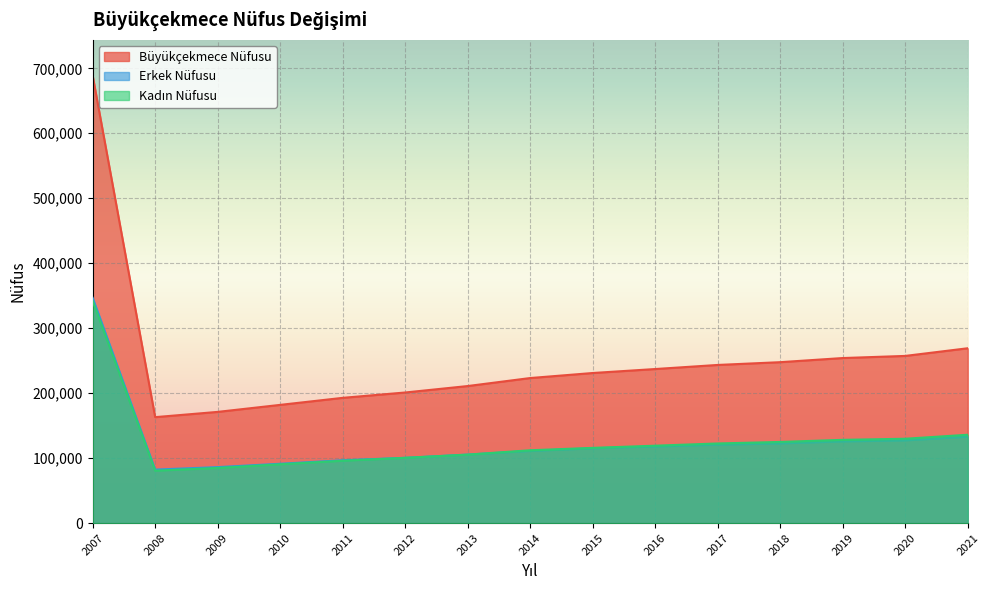

The Kadın Nüfusu series shows 39017 at 2013. True or false?

False